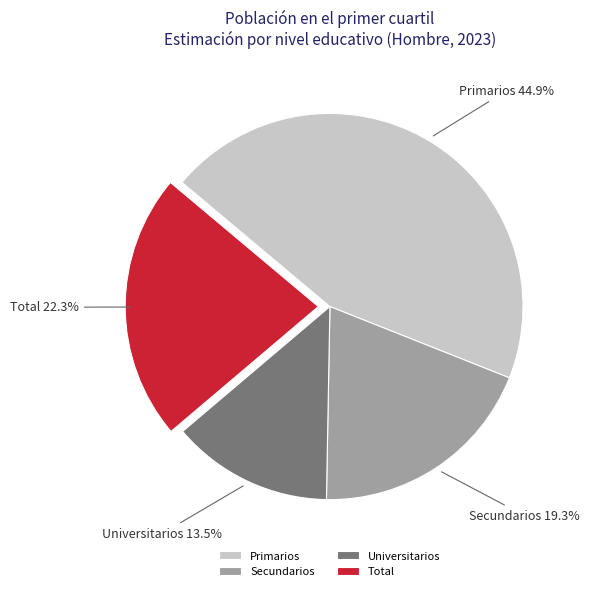

True or false: Secundarios accounts for 19% of the total.

True